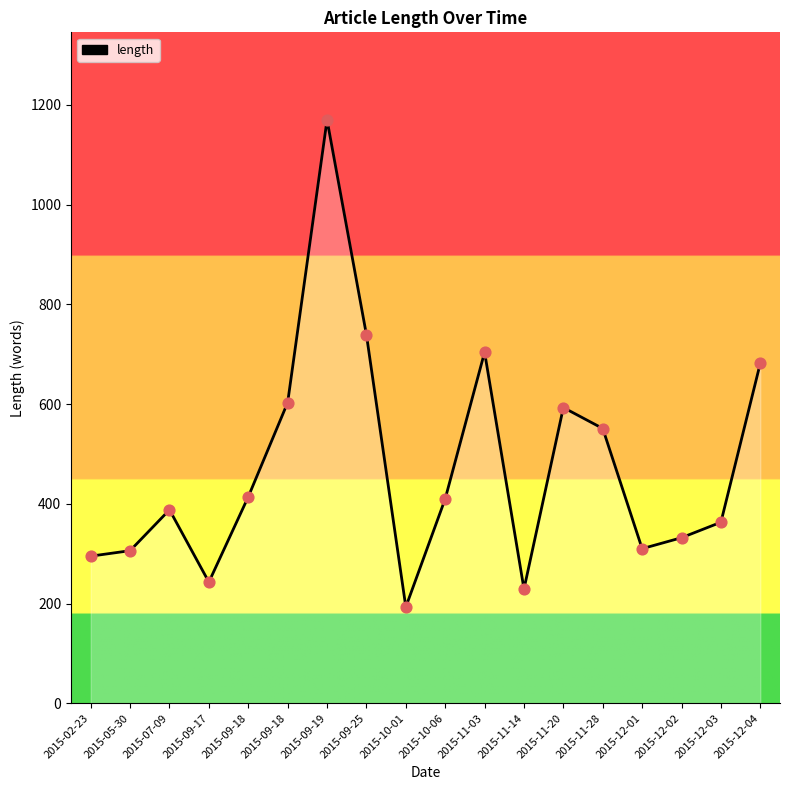

Between 2015-10-01 and 2015-11-14, which is larger?

2015-11-14